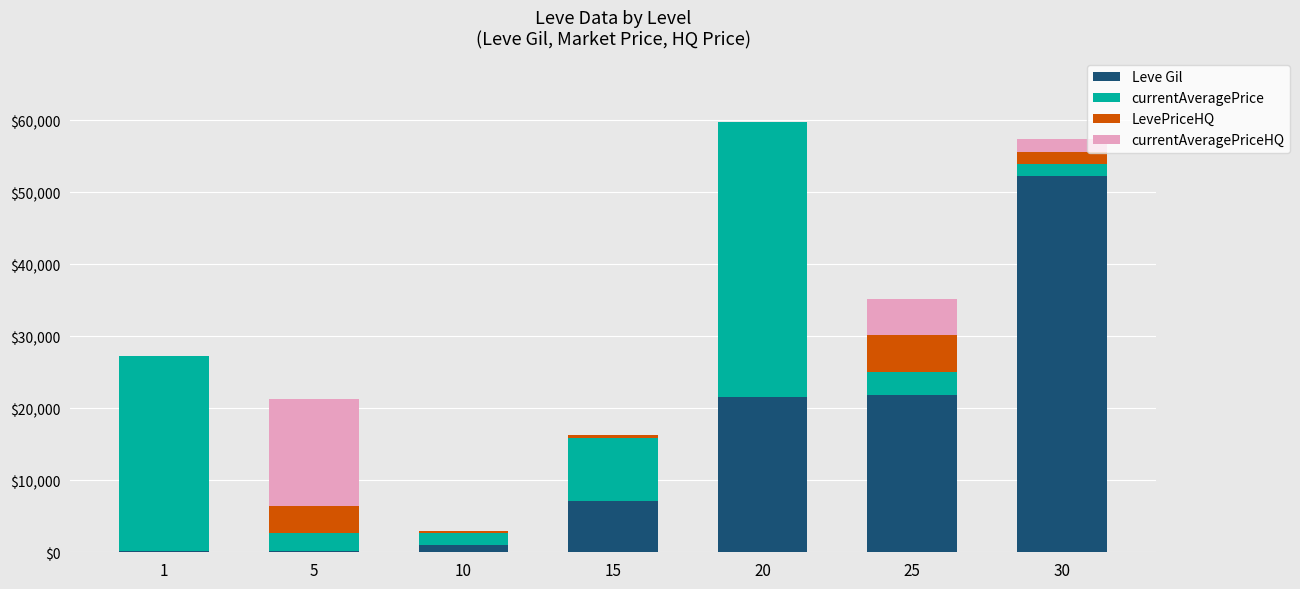

At which category is the sum across all series the highest?

20